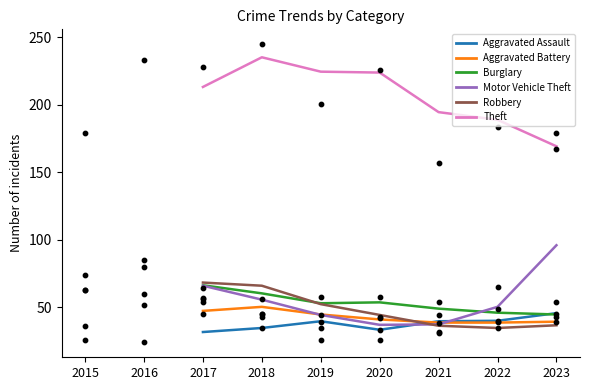

Which series contains the lowest Y value?

Aggravated Assault